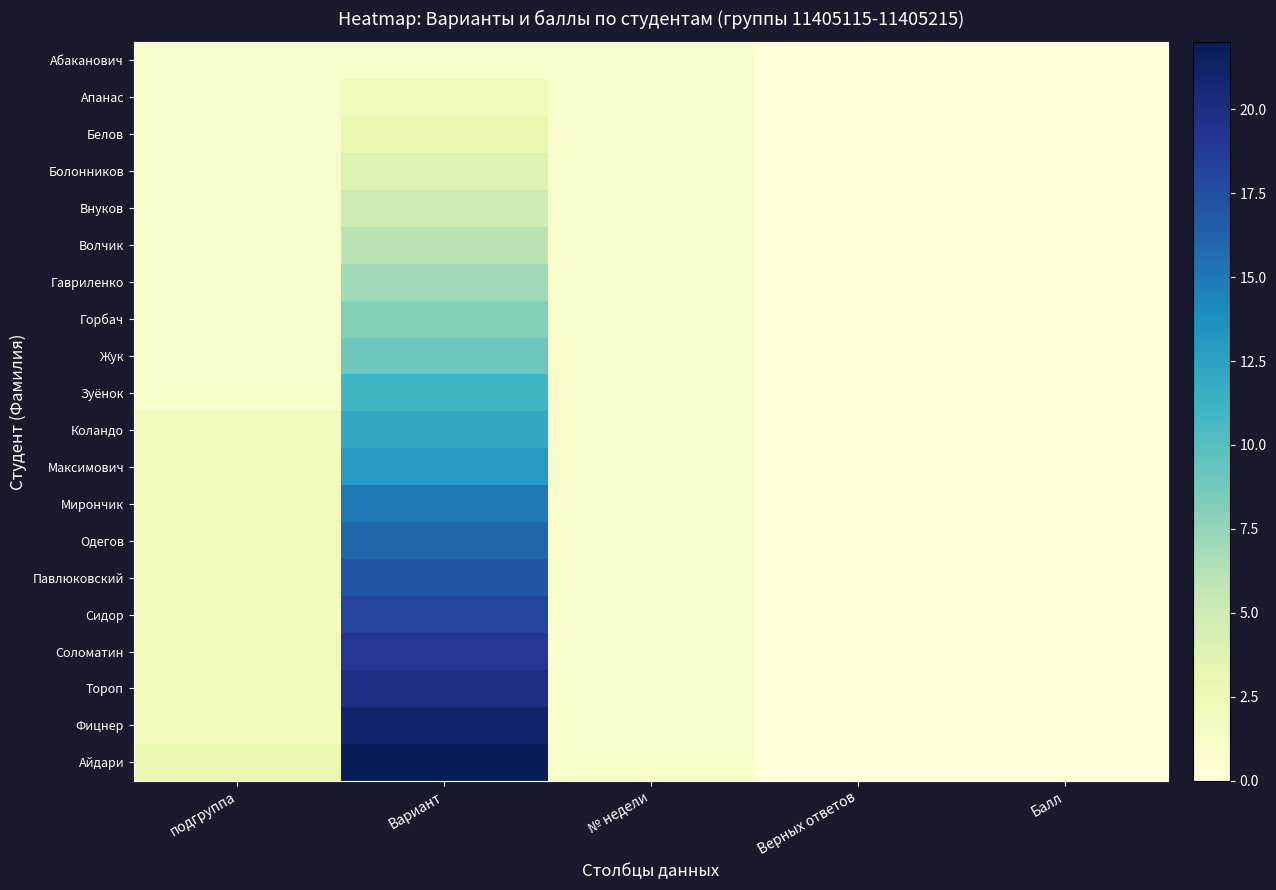

At which category is the sum across all series the highest?

Вариант